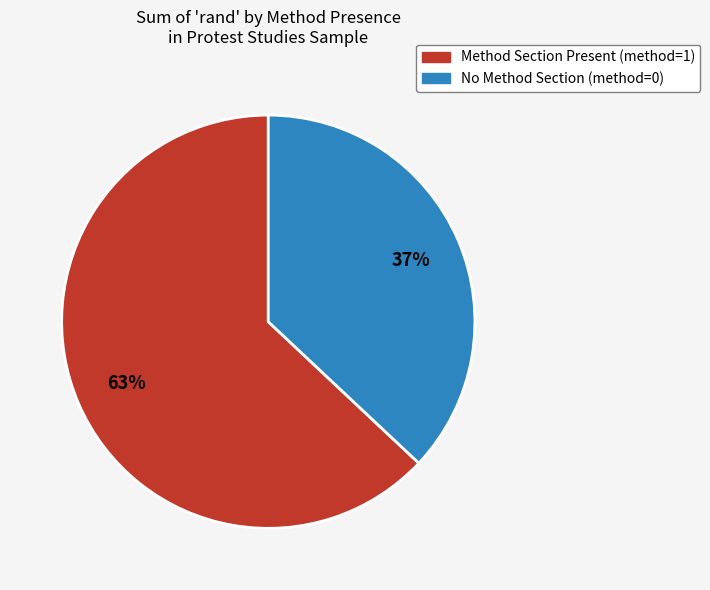

To the nearest percent, what is the average slice percentage?

50%